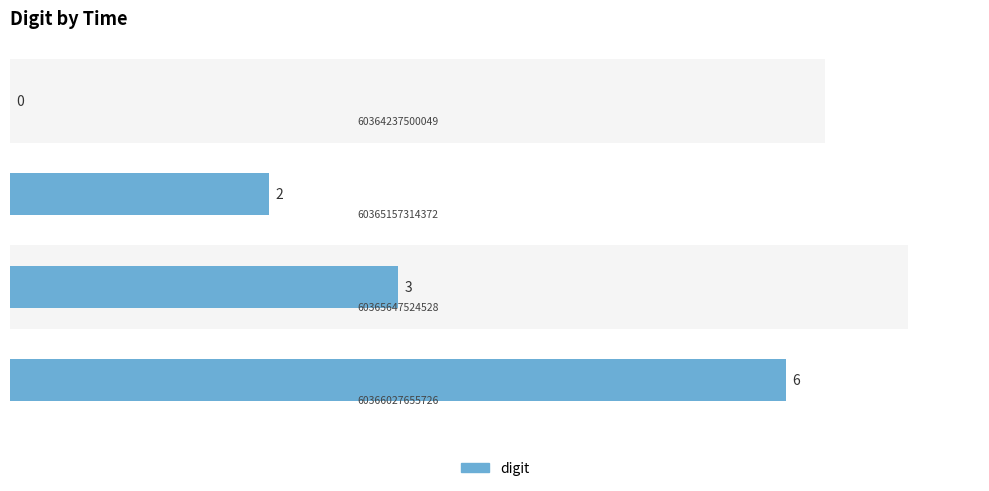

How many values are above zero?

3